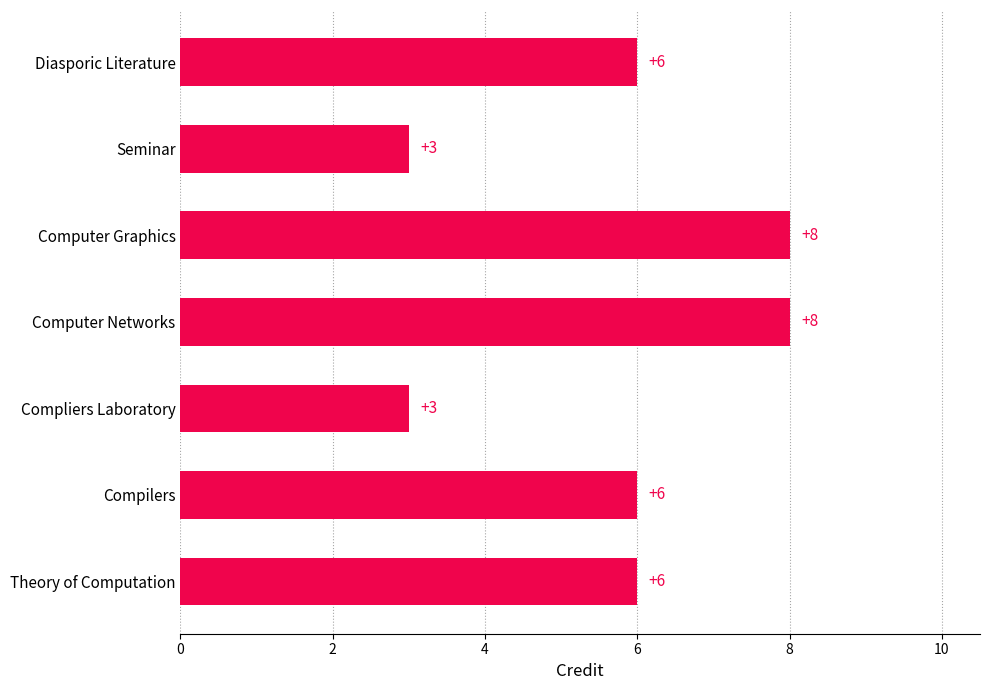

The value at Diasporic Literature is 2. True or false?

False